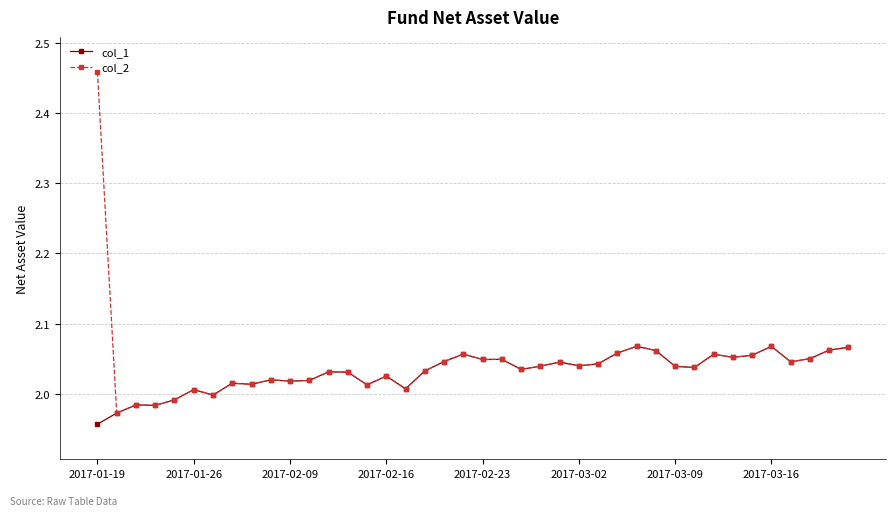

Which series has the largest range (max minus min)?

col_2